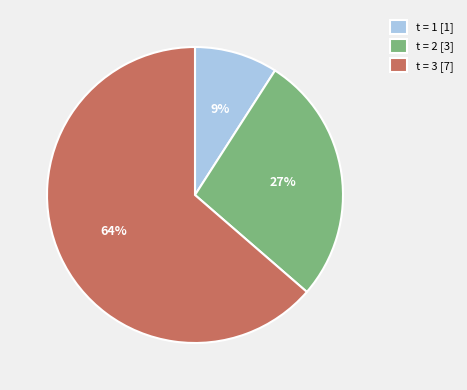

Approximately how many times larger is the value at t = 1 [1] compared to t = 2 [3]?

0.3